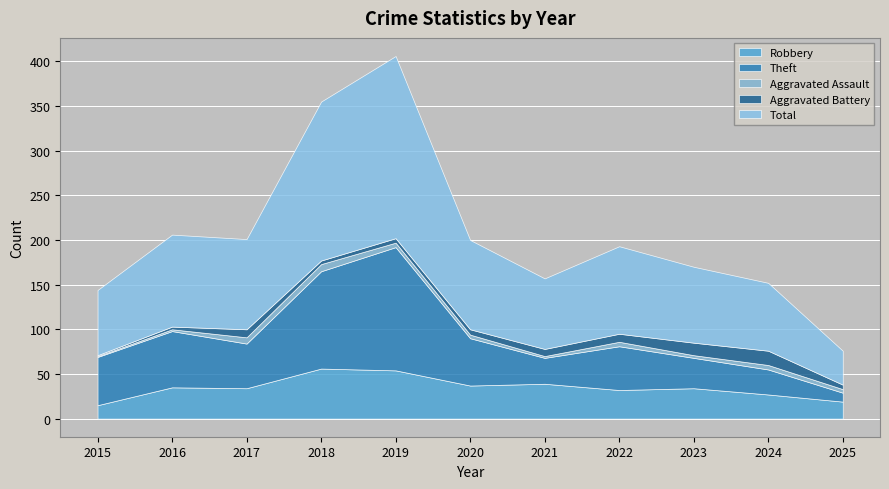

What are all the series names shown in the legend?

Robbery, Theft, Aggravated Assault, Aggravated Battery, Total